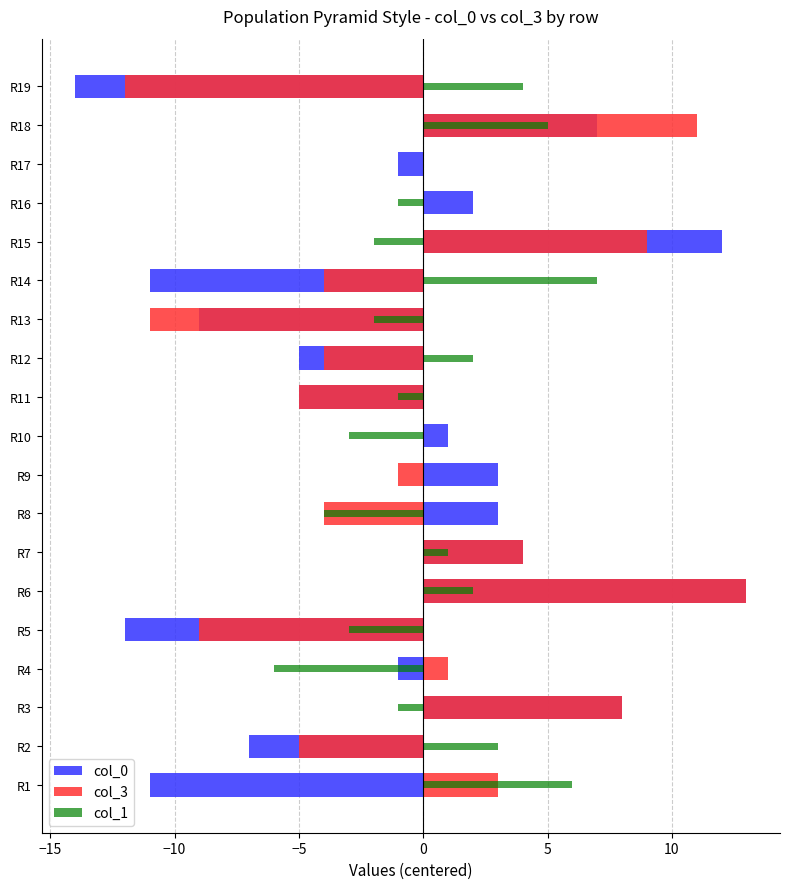

What is the minimum value shown in the chart?

-14